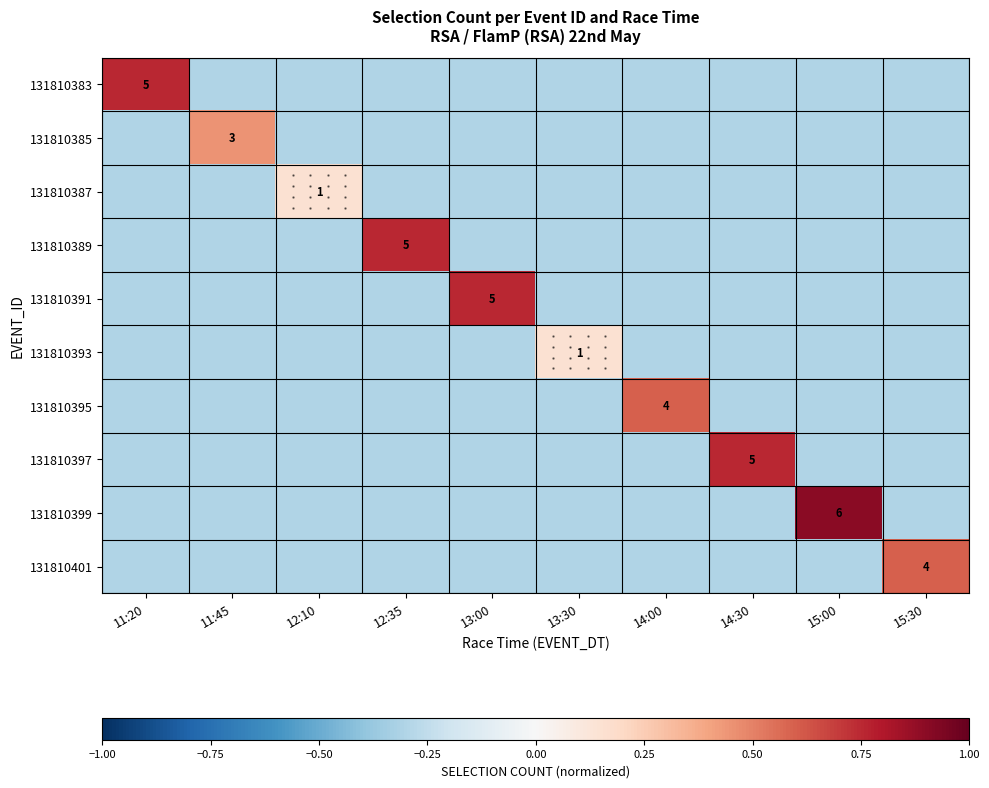

How many categories are shown in the chart?

10